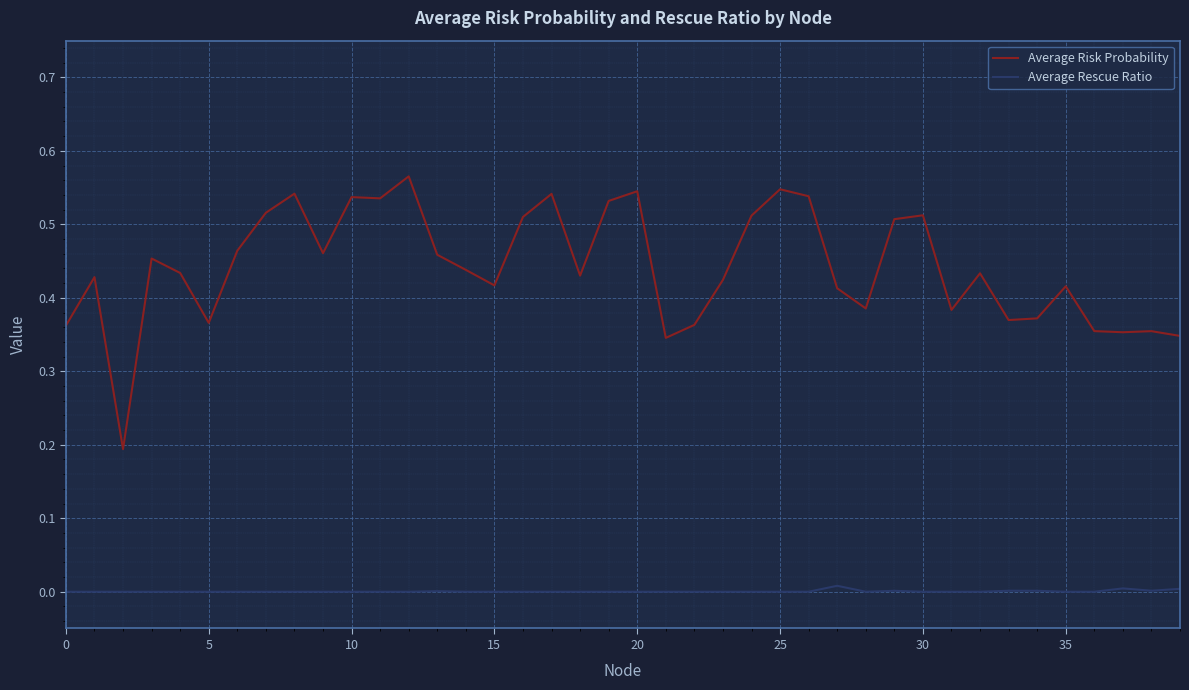

Which series has the largest total across all categories?

Average Risk Probability